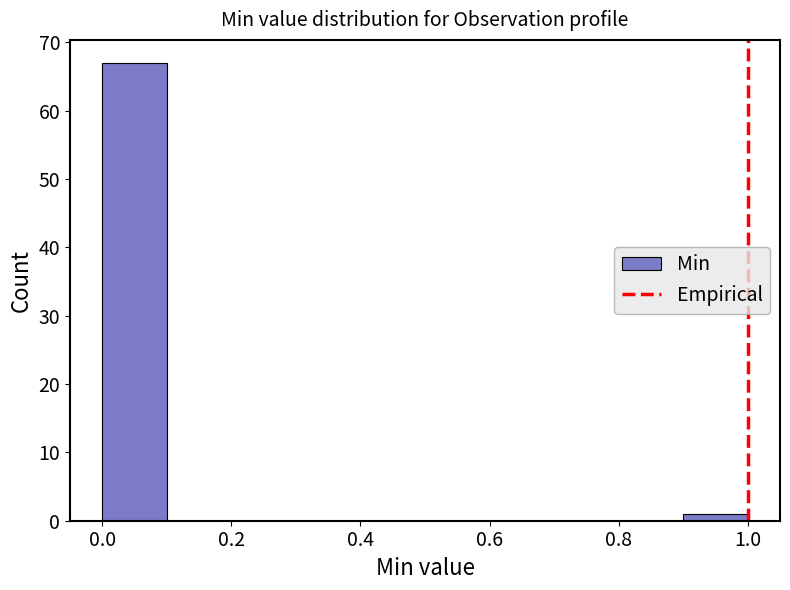

What is the height of the bar covering 0.0 to 0.1 on the x-axis? The values are not printed on the chart, so give them approximately, as read against the axis.

67